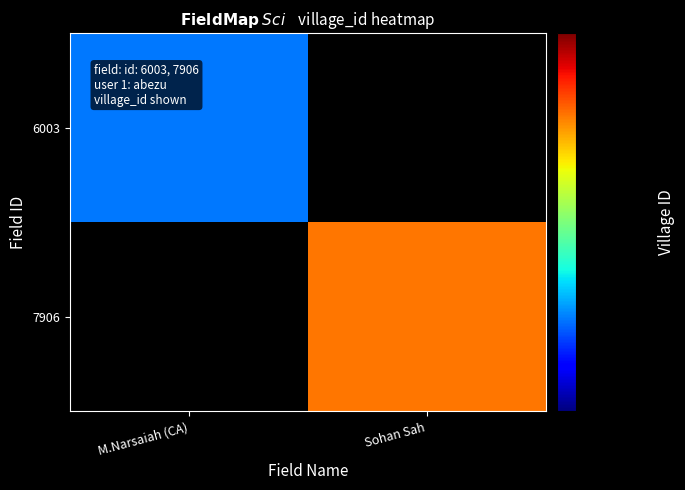

Which has a higher value, M.Narsaiah (CA) or Sohan Sah?

Sohan Sah